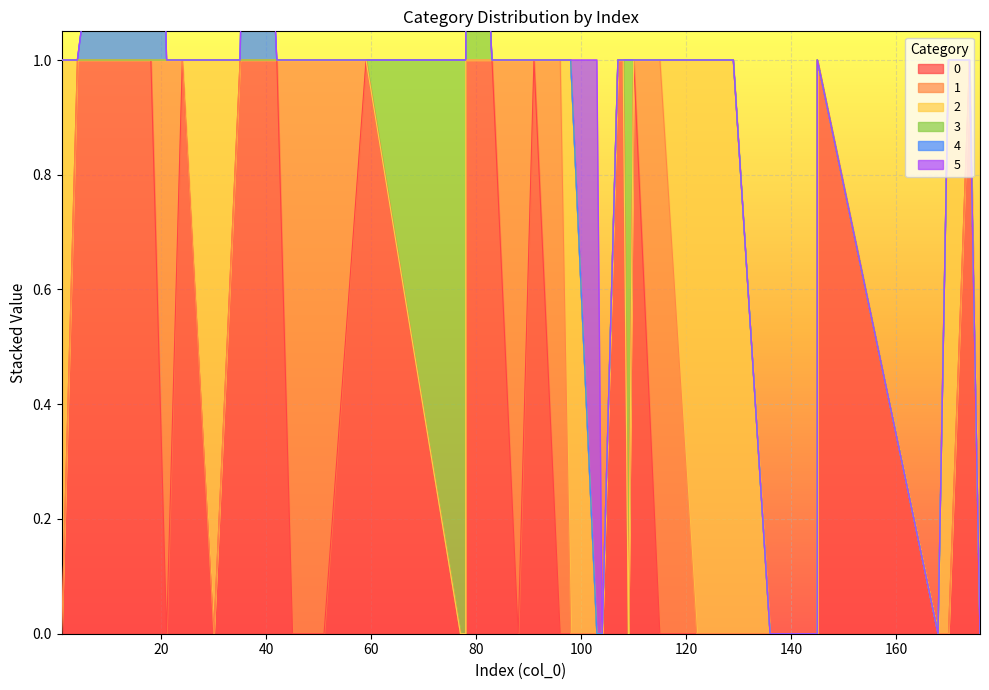

List the series in order of their peak value, lowest first.

0, 1, 2, 3, 4, 5